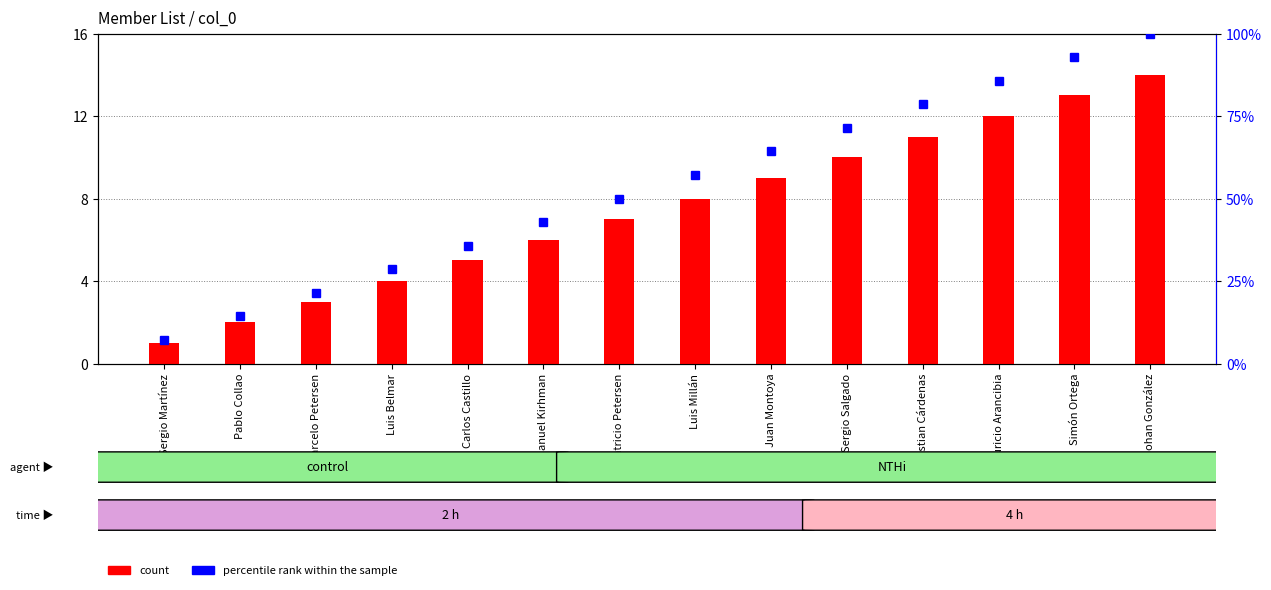

What is the difference between the maximum and second lowest values in the count series?

12.0